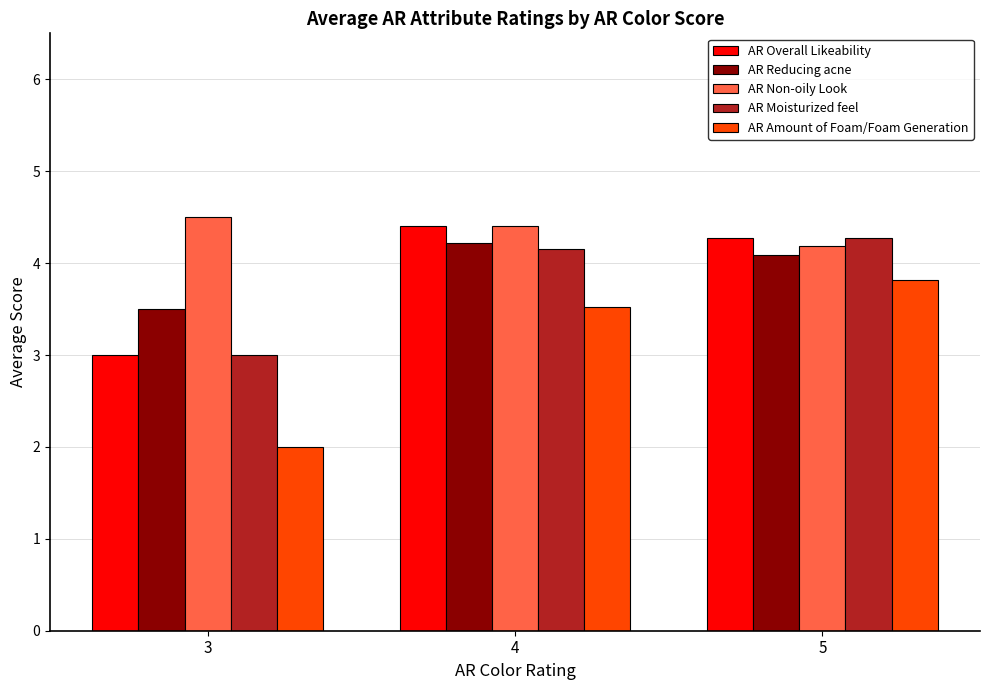

Which series has the largest range (max minus min)?

AR Amount of Foam/Foam Generation